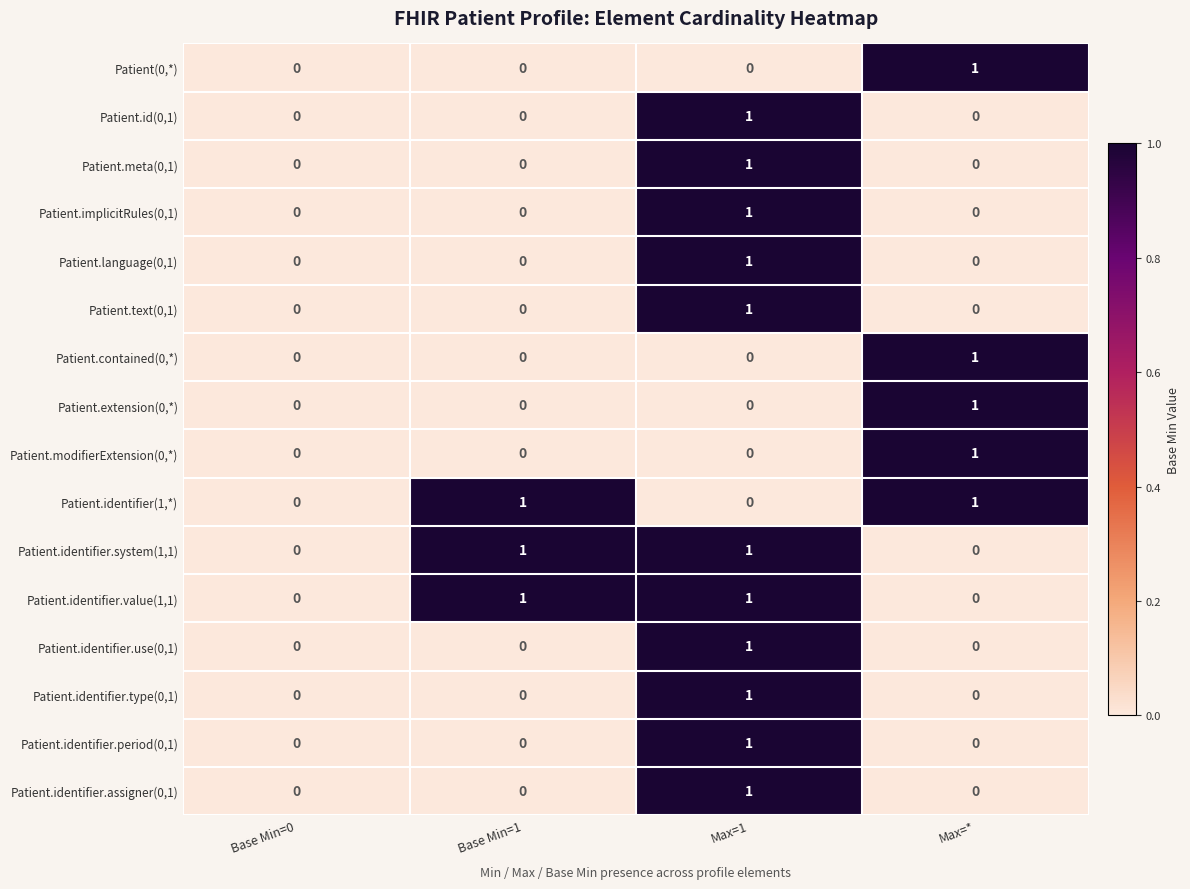

True or false: Patient.identifier.value(1,1) has a value of 1 at Base Min=0.

False